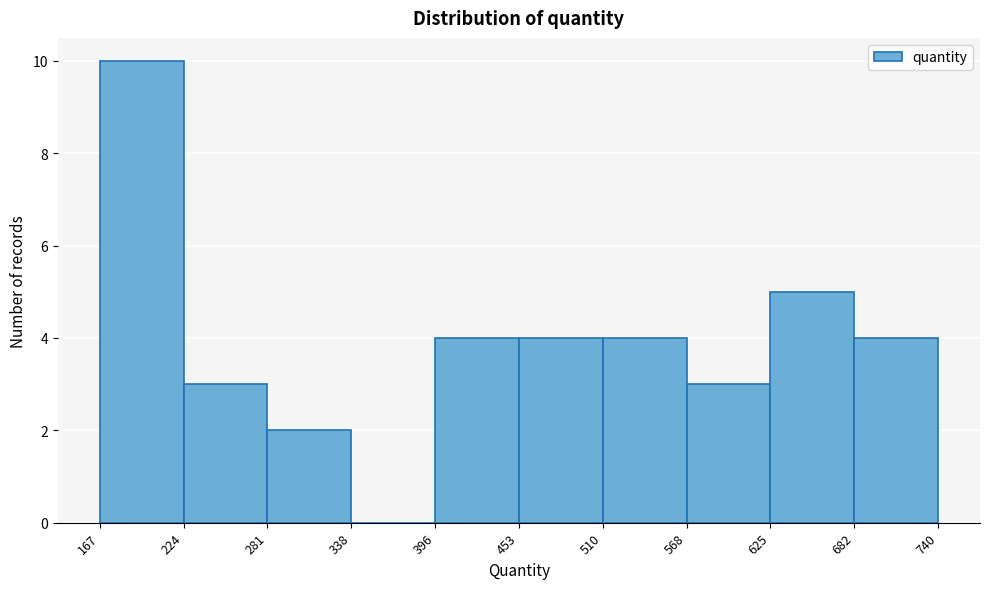

Reading left to right, transcribe this chart: for each bar, give the range it covers on the x-axis and its height. The values are not printed on the chart, so give them approximately, as read against the axis.

167 to 224: 10
224 to 281: 3
281 to 338: 2
338 to 396: 0
396 to 453: 4
453 to 510: 4
510 to 568: 4
568 to 625: 3
625 to 682: 5
682 to 740: 4